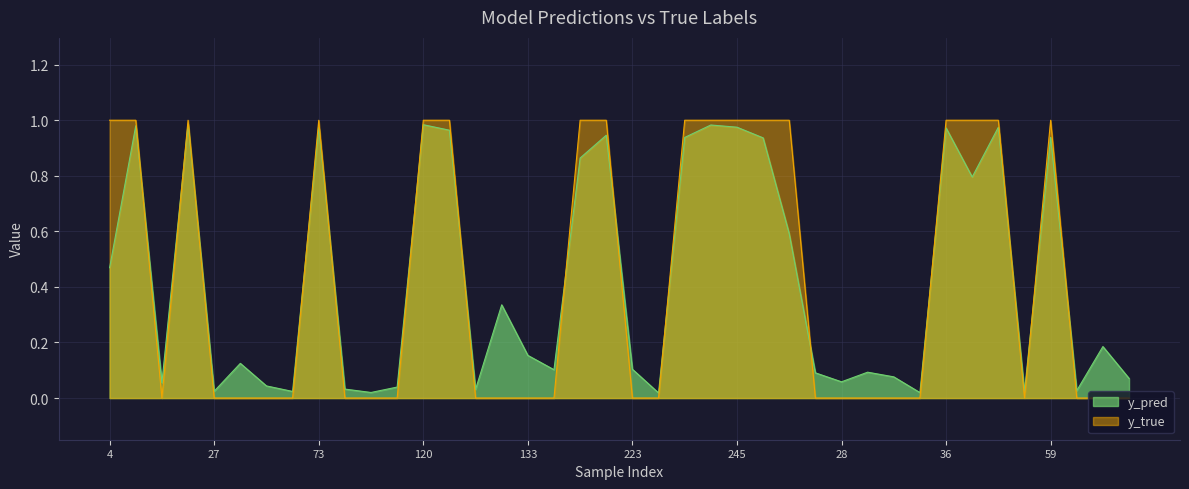

Does the chart display data point markers on the line(s)?

No